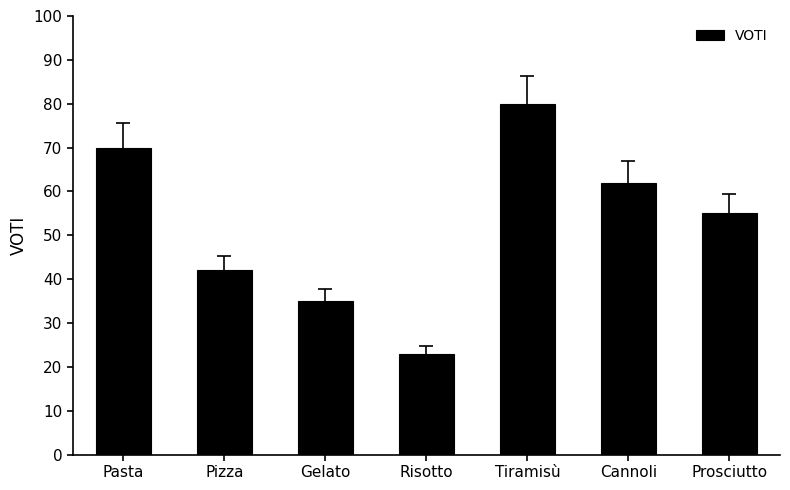

Approximately how many times larger is the value at Pasta compared to Prosciutto?

1.3